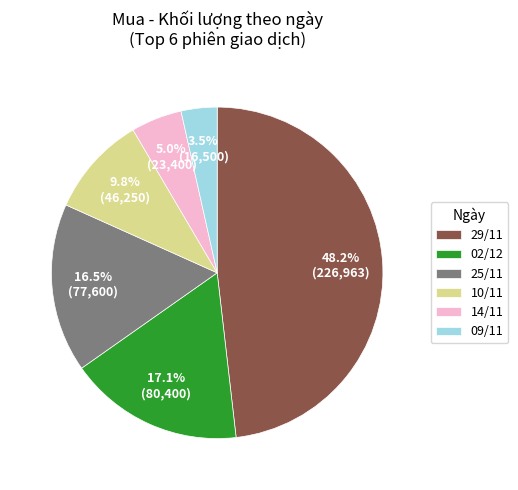

Between 10/11 and 02/12, which is larger?

02/12